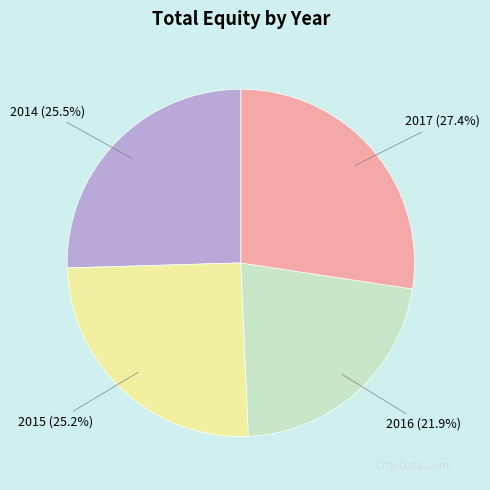

True or false: 2017 accounts for 12% of the total.

False